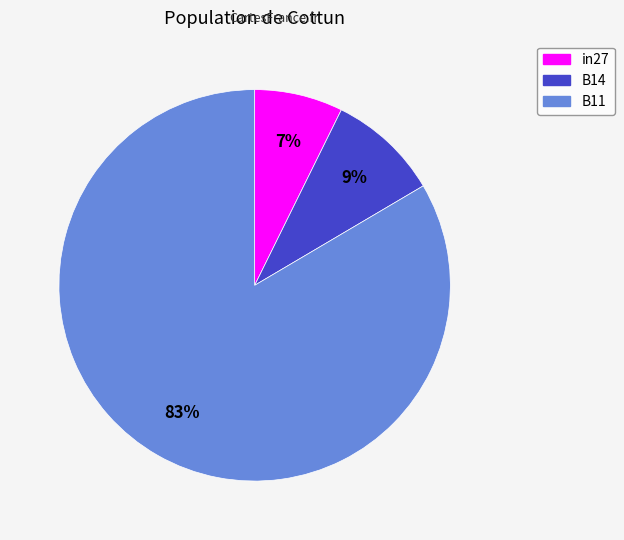

Between B14 and B11, which is larger?

B11